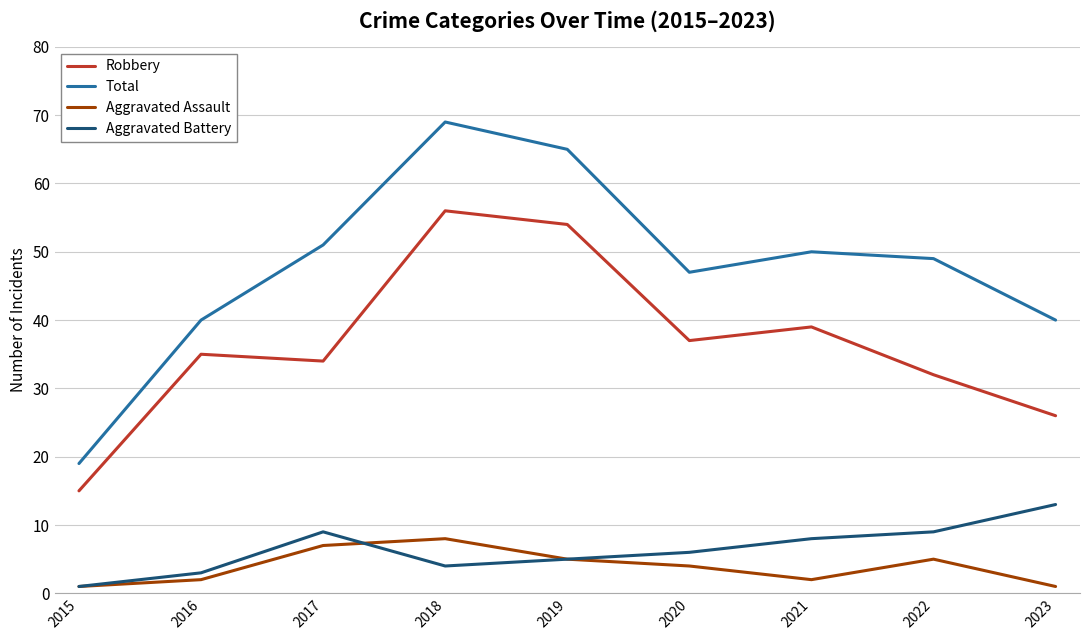

Is it true that Aggravated Assault equals 1 at 2023?

True